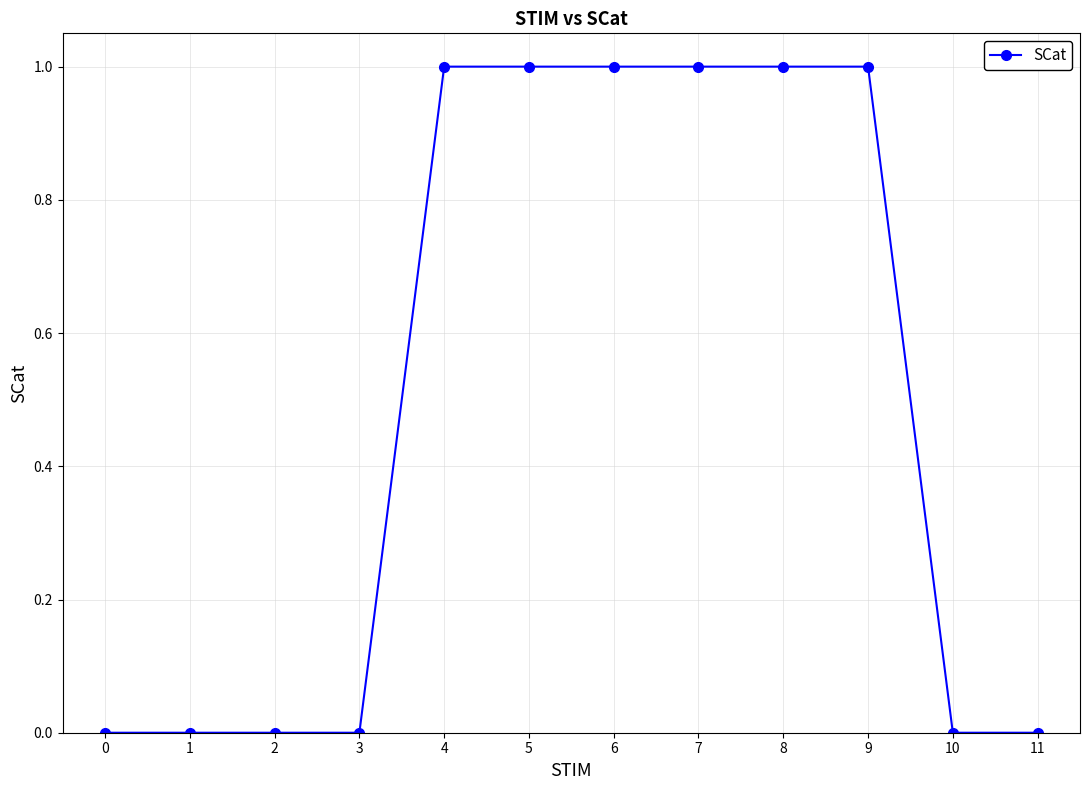

What is the ratio of the value at 8 to the value at 5?

1.0